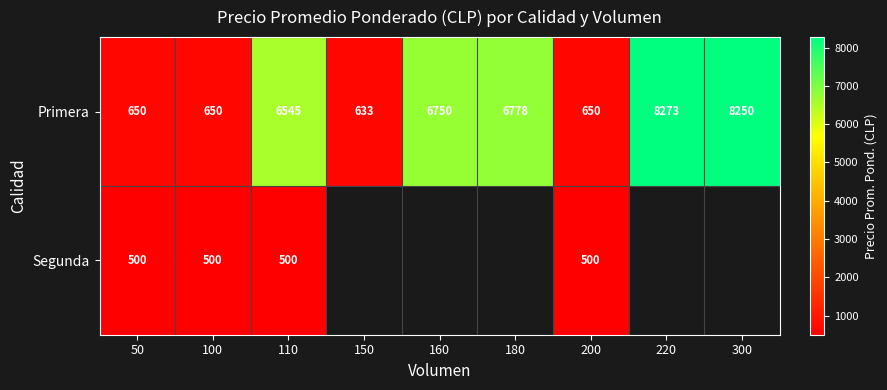

What is the difference between the maximum and minimum values in the Primera series?

7640